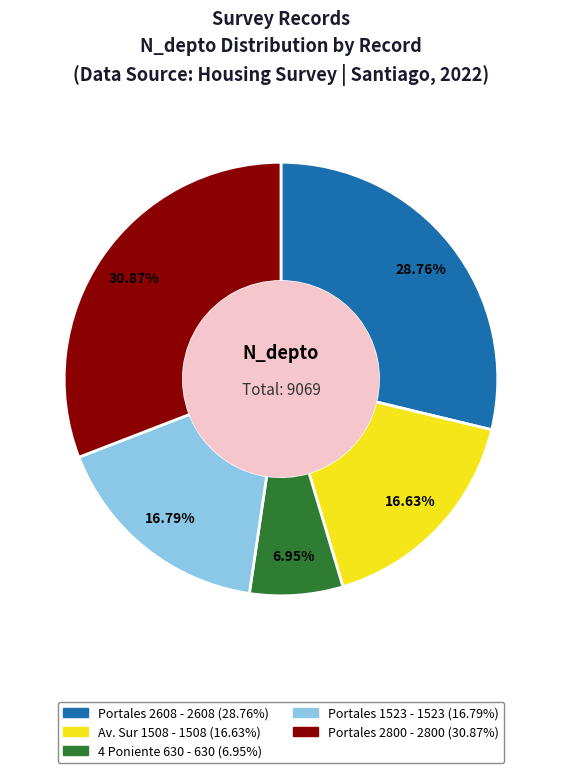

How many slices are in this pie chart?

5